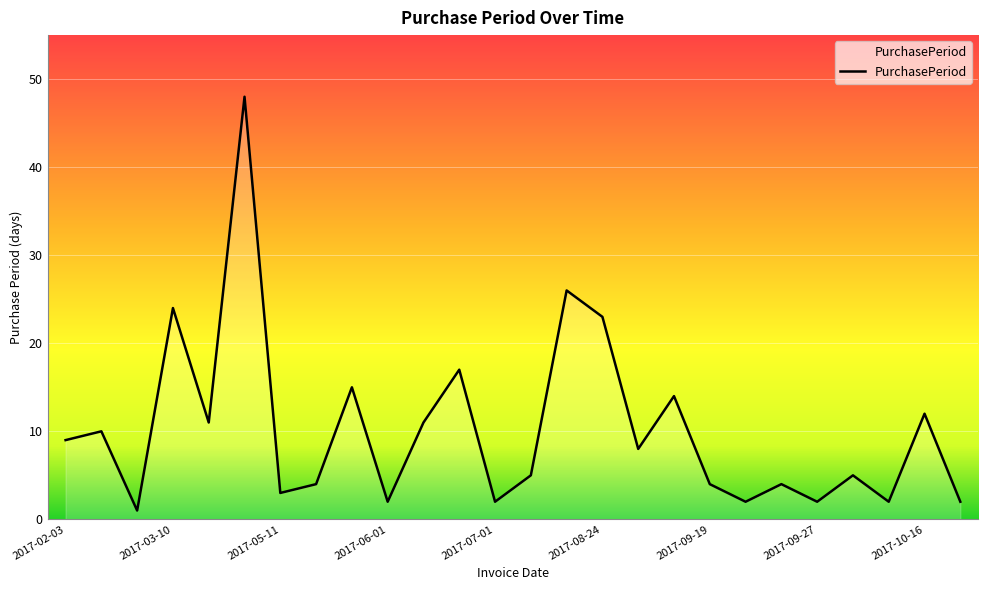

What is the greatest value displayed?

48